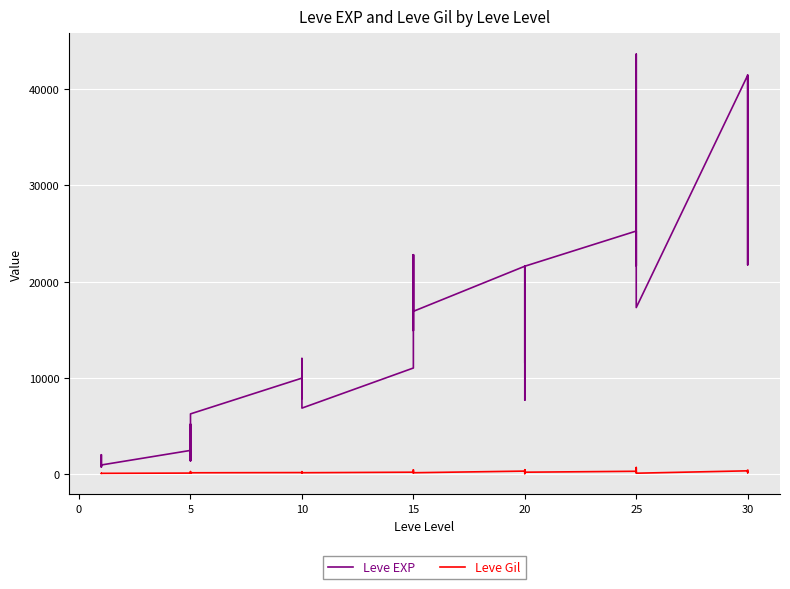

At which label does Leve Gil reach its minimum?

20